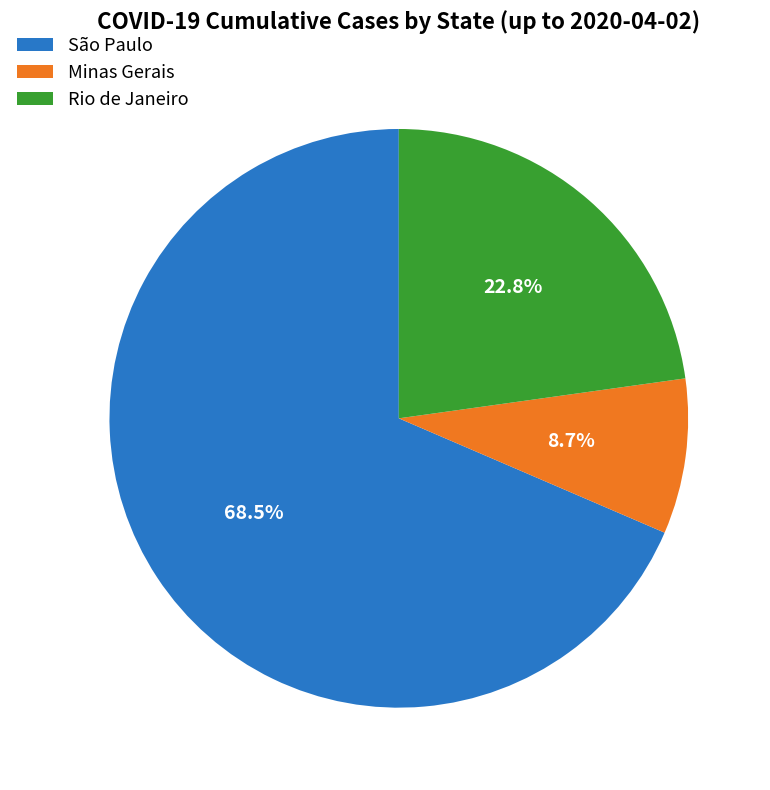

What is the largest slice in the pie chart?

São Paulo